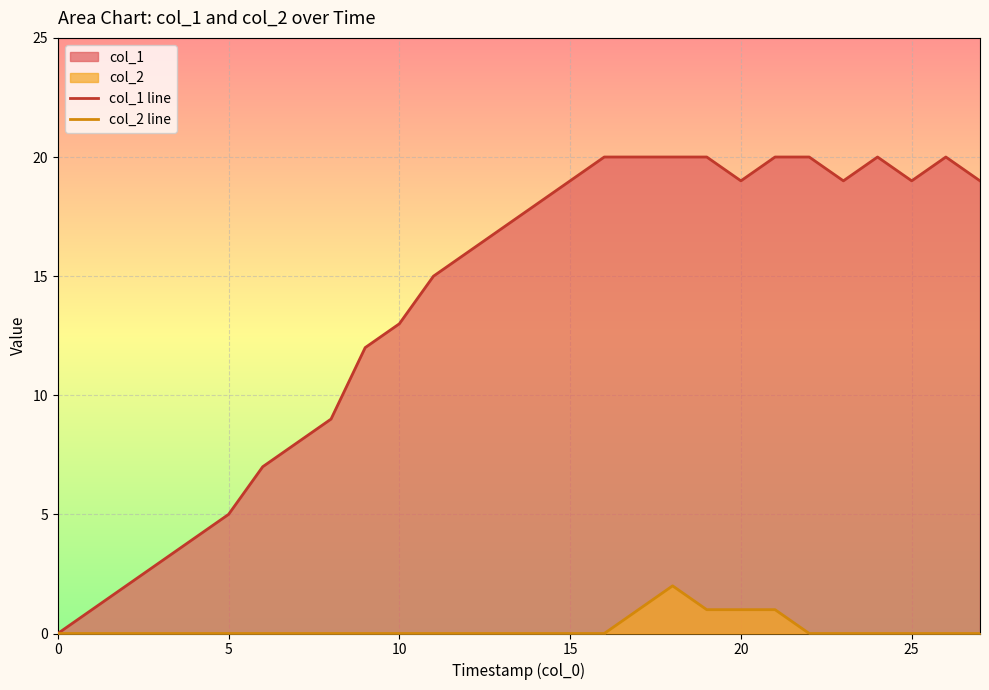

Which series has the largest range (max minus min)?

col_1 line